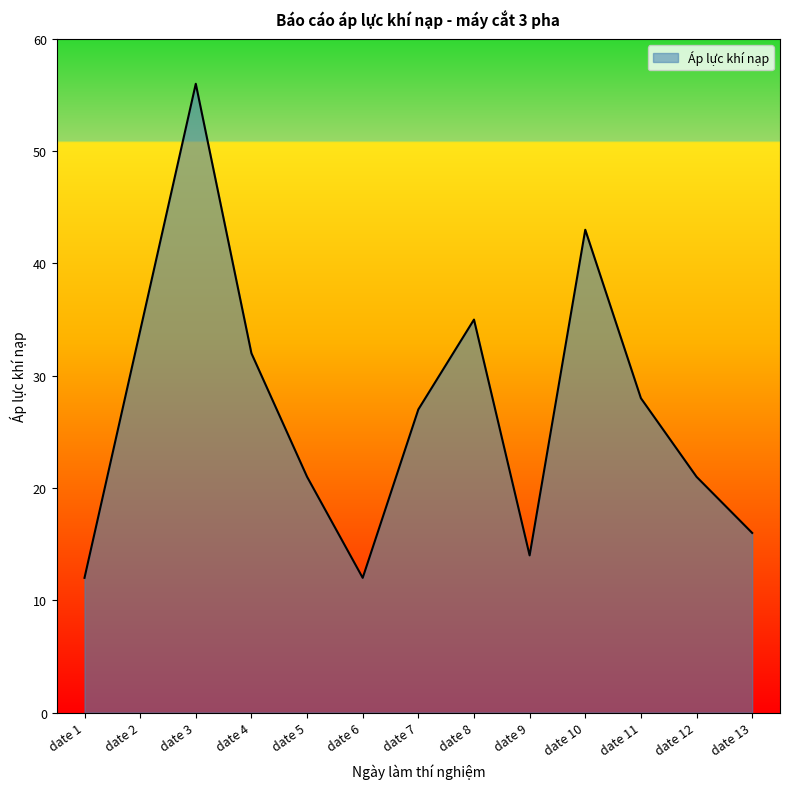

What is the difference between the values at date 2 and date 1?

22